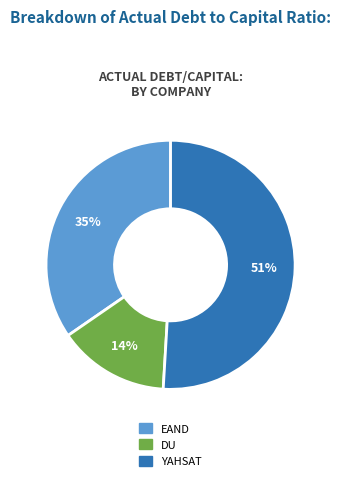

To the nearest percent, what is the average slice percentage?

33%